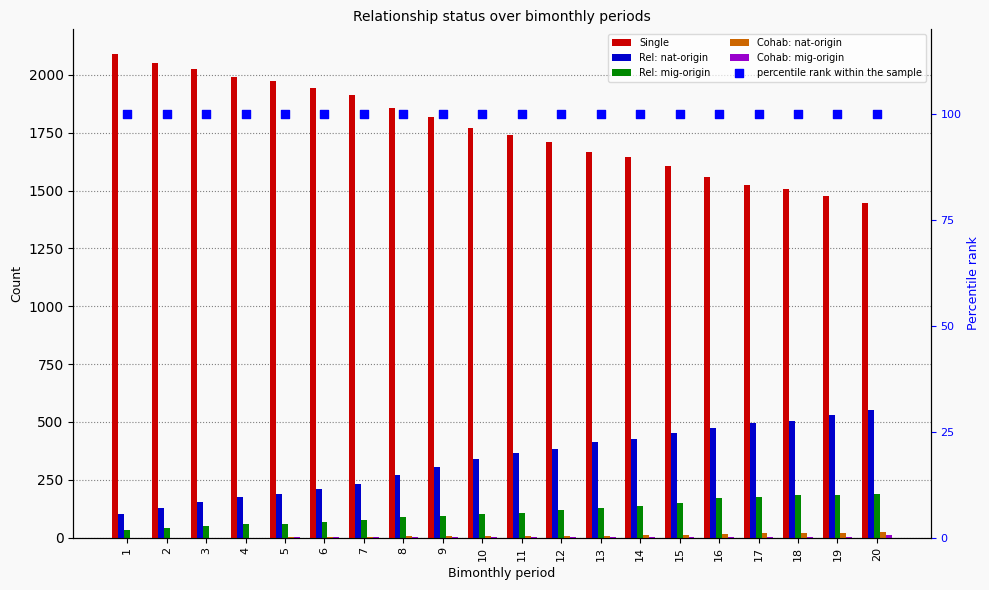

Which series has the largest Y range (max minus min)?

Single